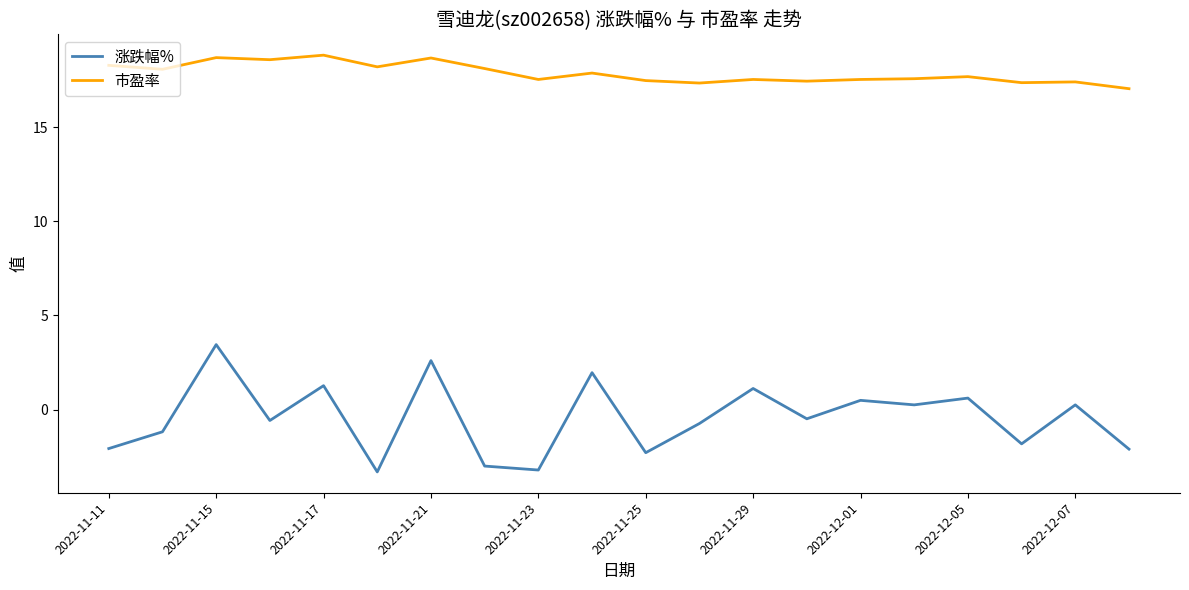

Rank the series by their average value, from lowest to highest.

涨跌幅%, 市盈率